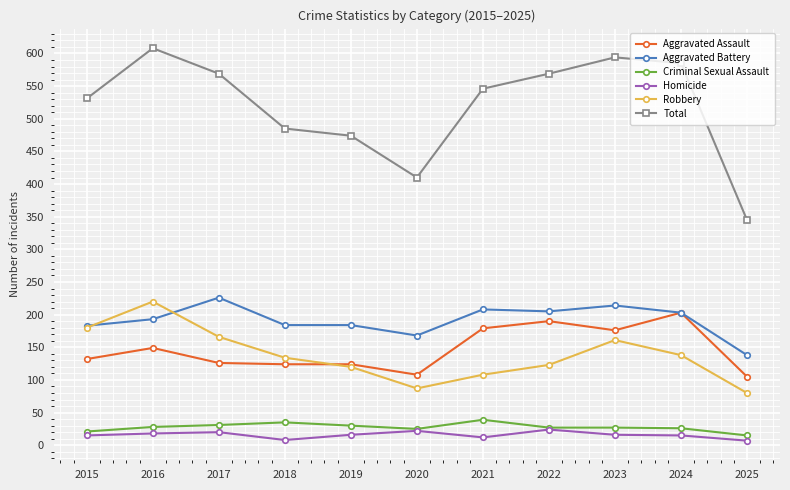

How many Homicide values are between 12 and 20?

7